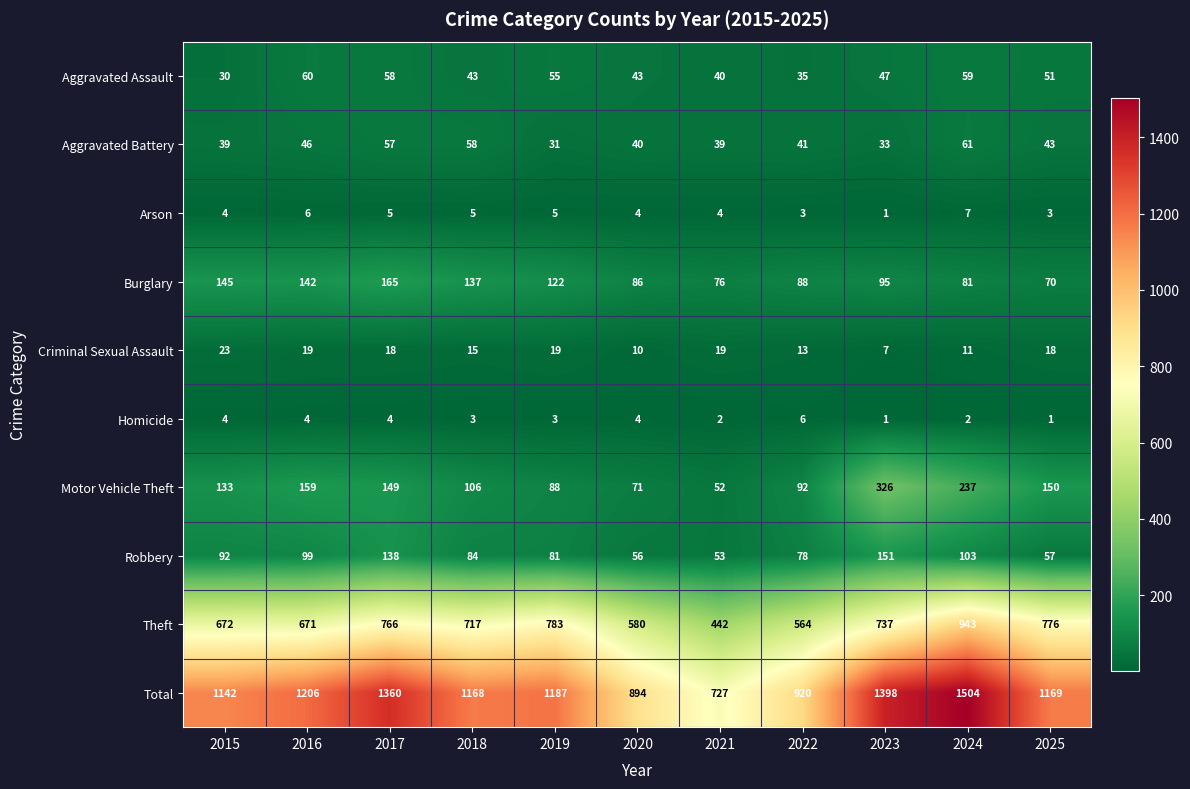

At 2022, list the series in order from largest to smallest.

Total, Theft, Motor Vehicle Theft, Burglary, Robbery, Aggravated Battery, Aggravated Assault, Criminal Sexual Assault, Homicide, Arson